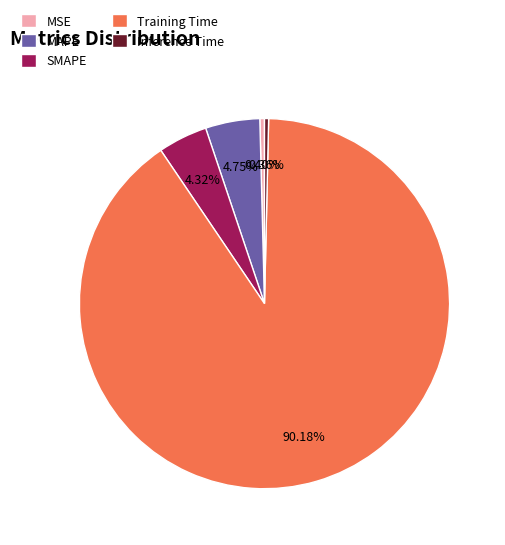

What is the largest slice in the pie chart?

Training Time